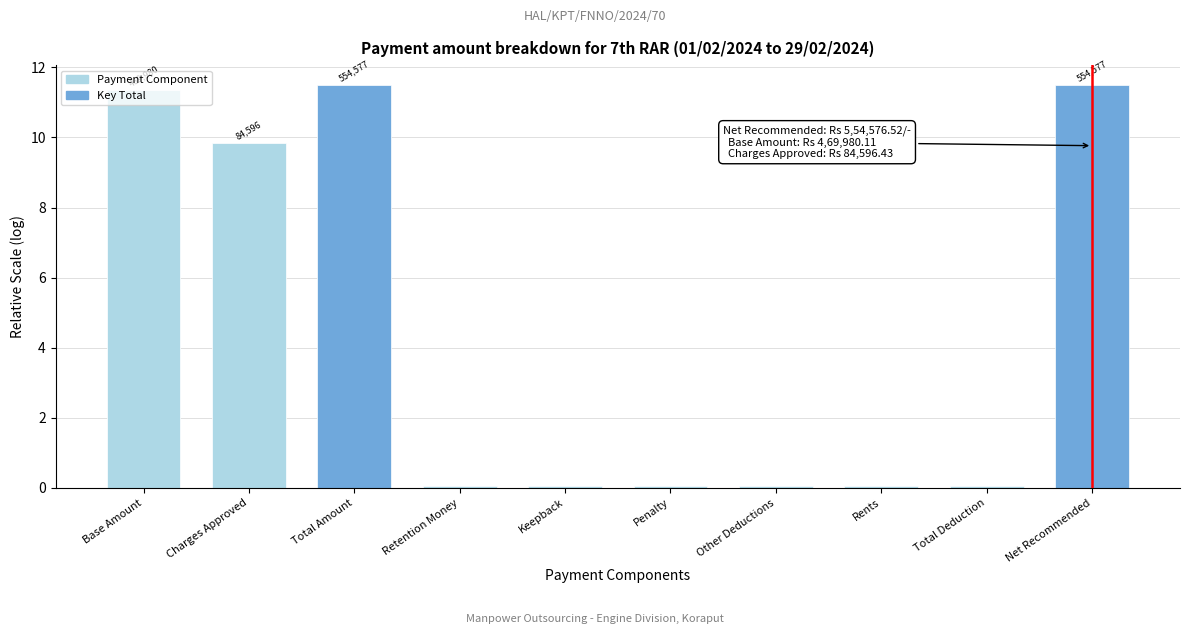

What is the change in value from Charges Approved to Total Amount?

+1.6